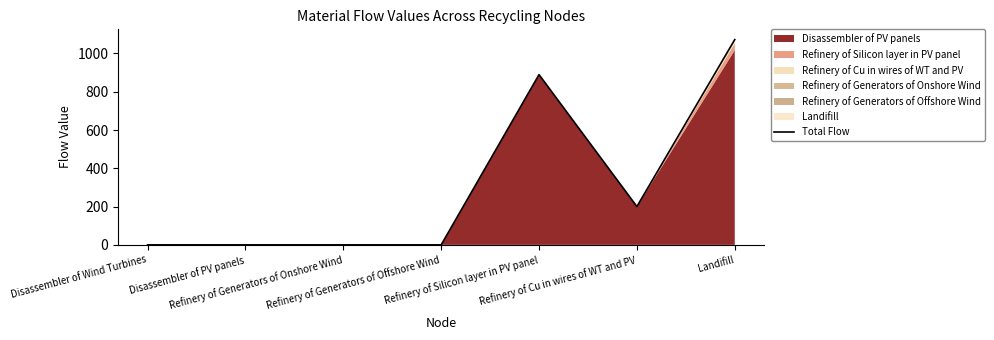

Reading right to left, transcribe all the data shown in this chart.

Landifill=1072.4	Refinery of Cu in wires of WT and PV=200.2	Refinery of Silicon layer in PV panel=889.5	Refinery of Generators of Offshore Wind=0.0	Refinery of Generators of Onshore Wind=0.0	Disassembler of PV panels=0.0	Disassembler of Wind Turbines=0.0